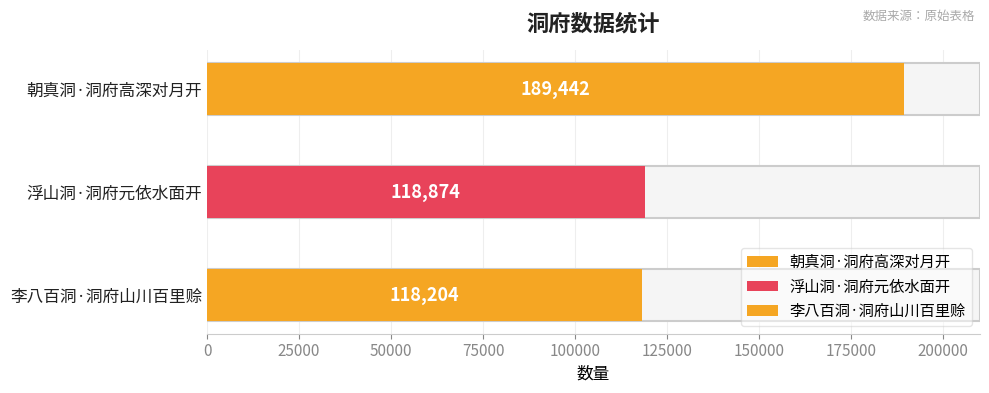

What is the difference between the values at 李八百洞·洞府山川百里赊 and 浮山洞·洞府元依水面开?

670